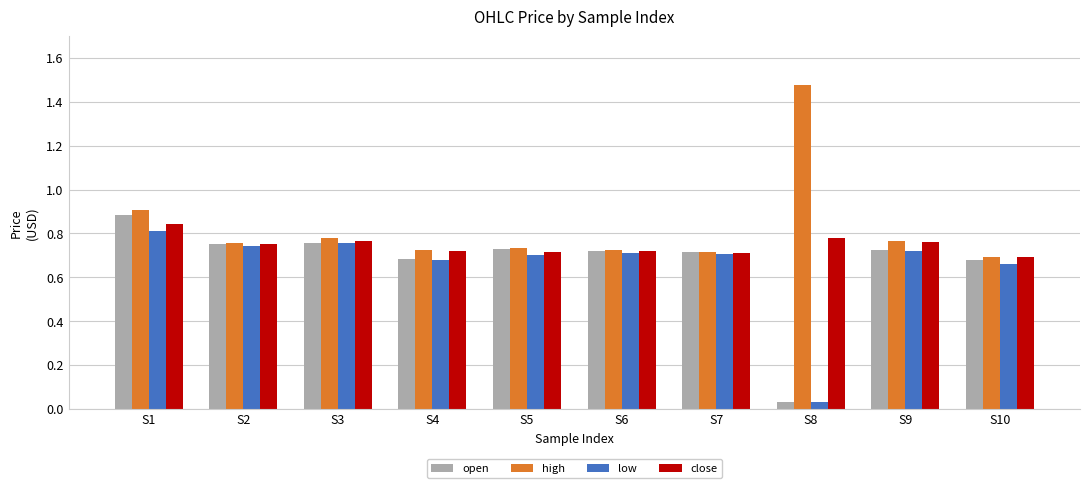

Between S7 and S10, which series saw the biggest shift?

low